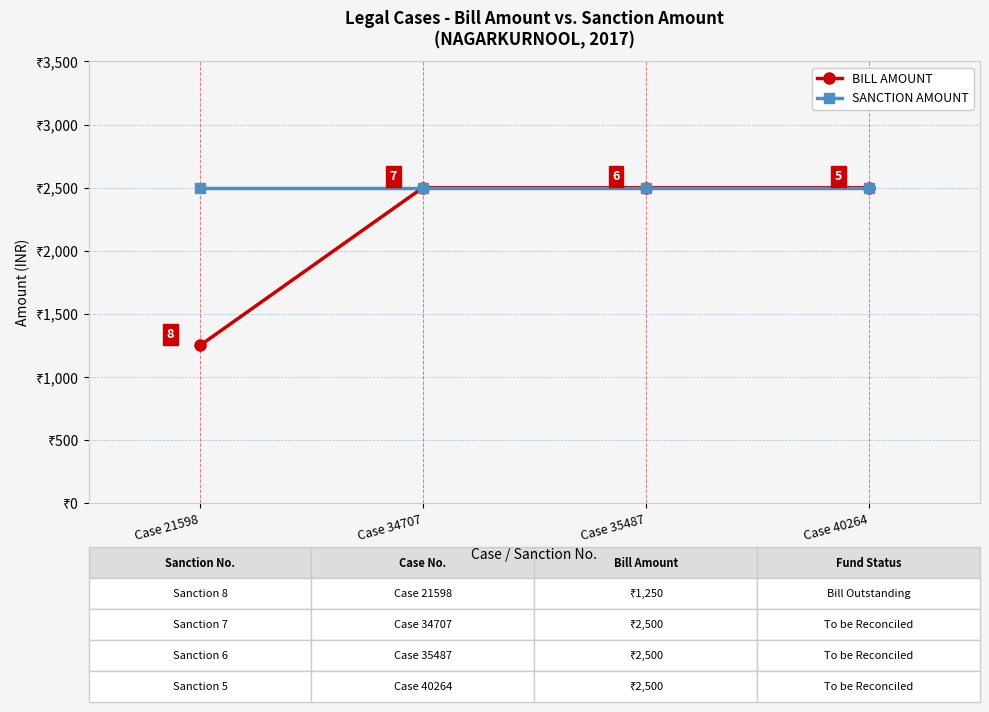

Which series has the largest total across all categories?

SANCTION AMOUNT